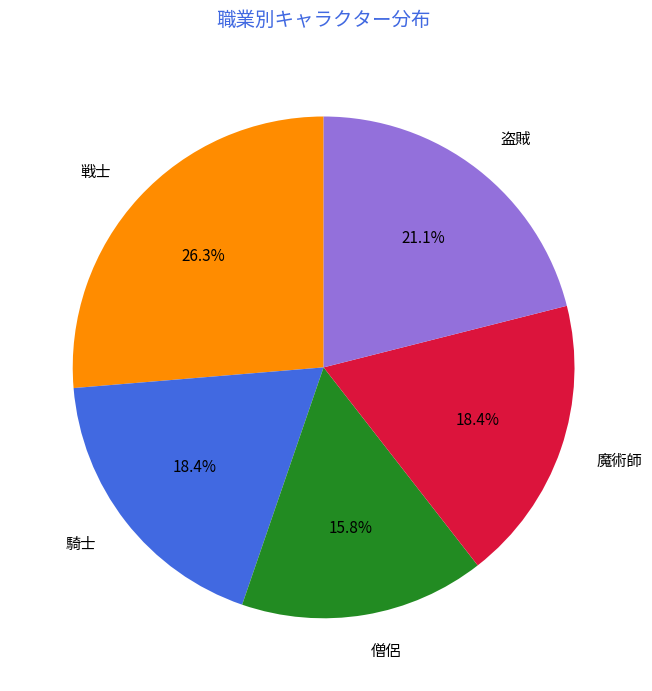

Approximately how many times larger is the value at 騎士 compared to 魔術師?

1.0